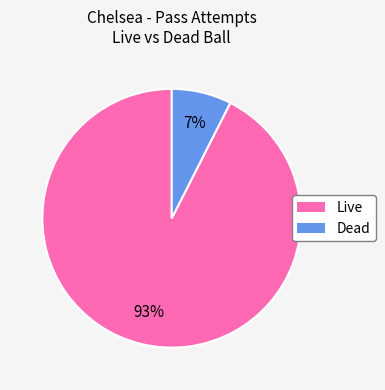

Which category has the biggest portion of the pie?

Live